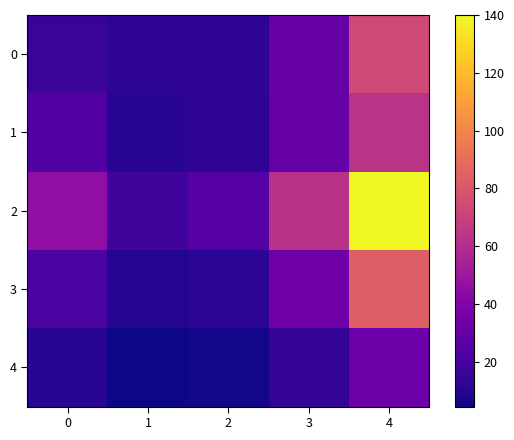

Rank the series at 3 from highest to lowest value.

2, 3, 0, 1, 4